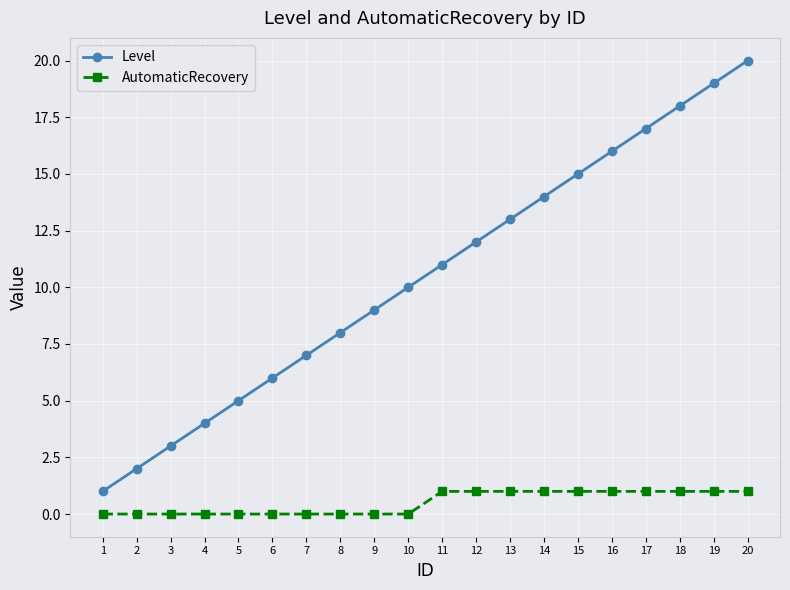

What is the difference between the maximum and minimum values in the Level series?

19